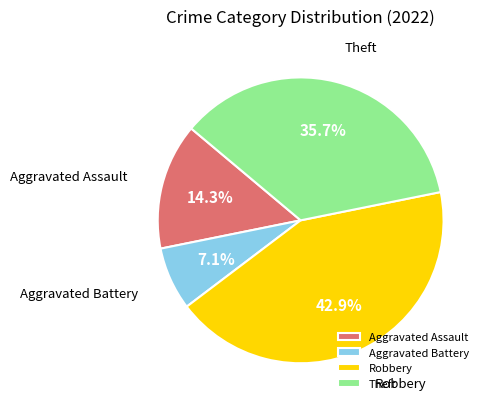

To the nearest percent, what portion does Robbery represent?

43%